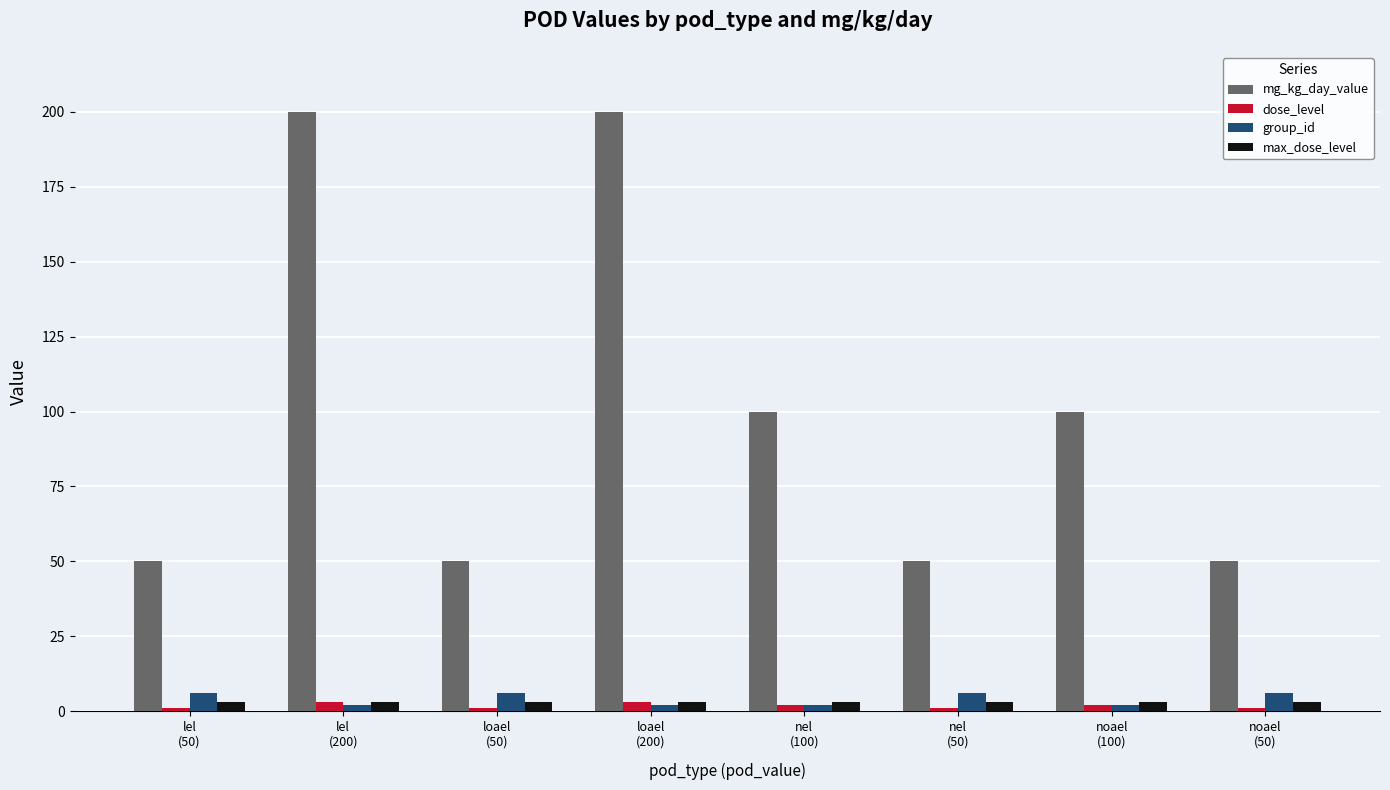

Which series has the largest total across all categories?

mg_kg_day_value